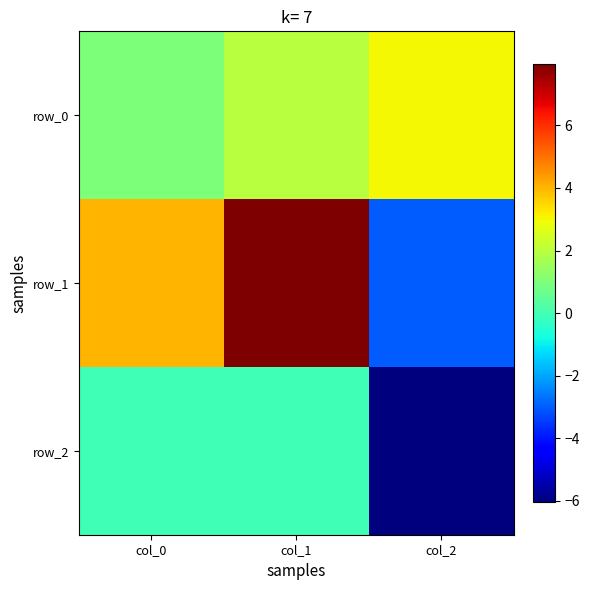

Which series has the widest spread of values?

row_1